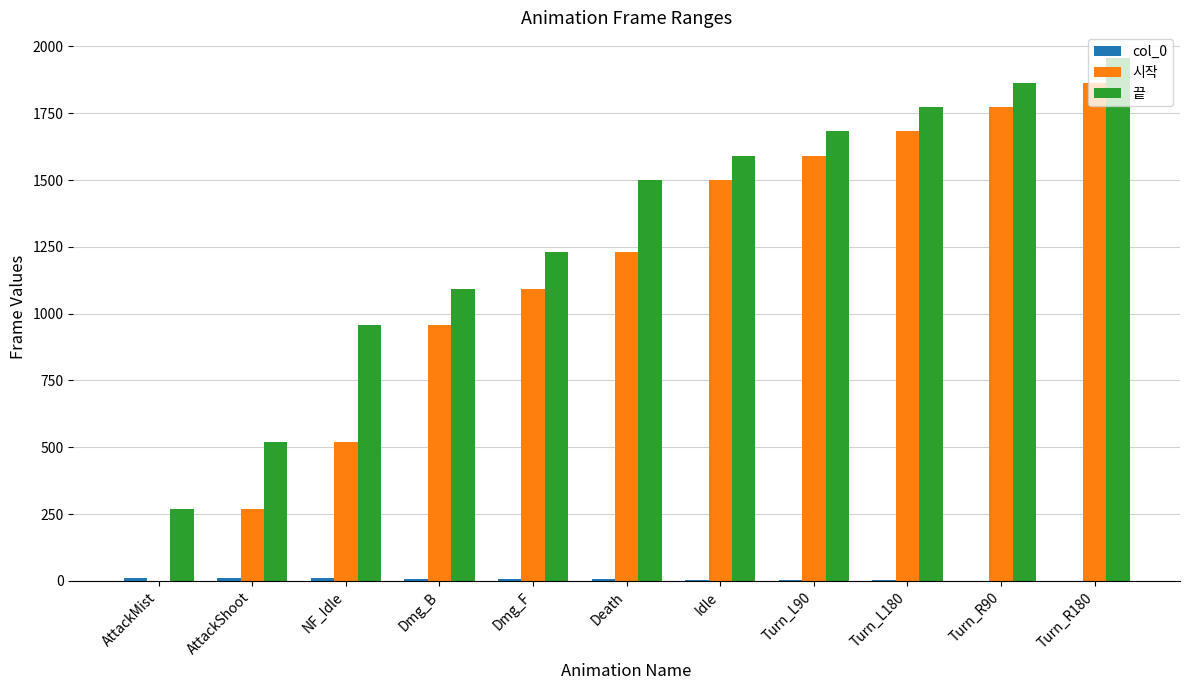

The value of 시작 at Turn_R180 is 1864. True or false?

True